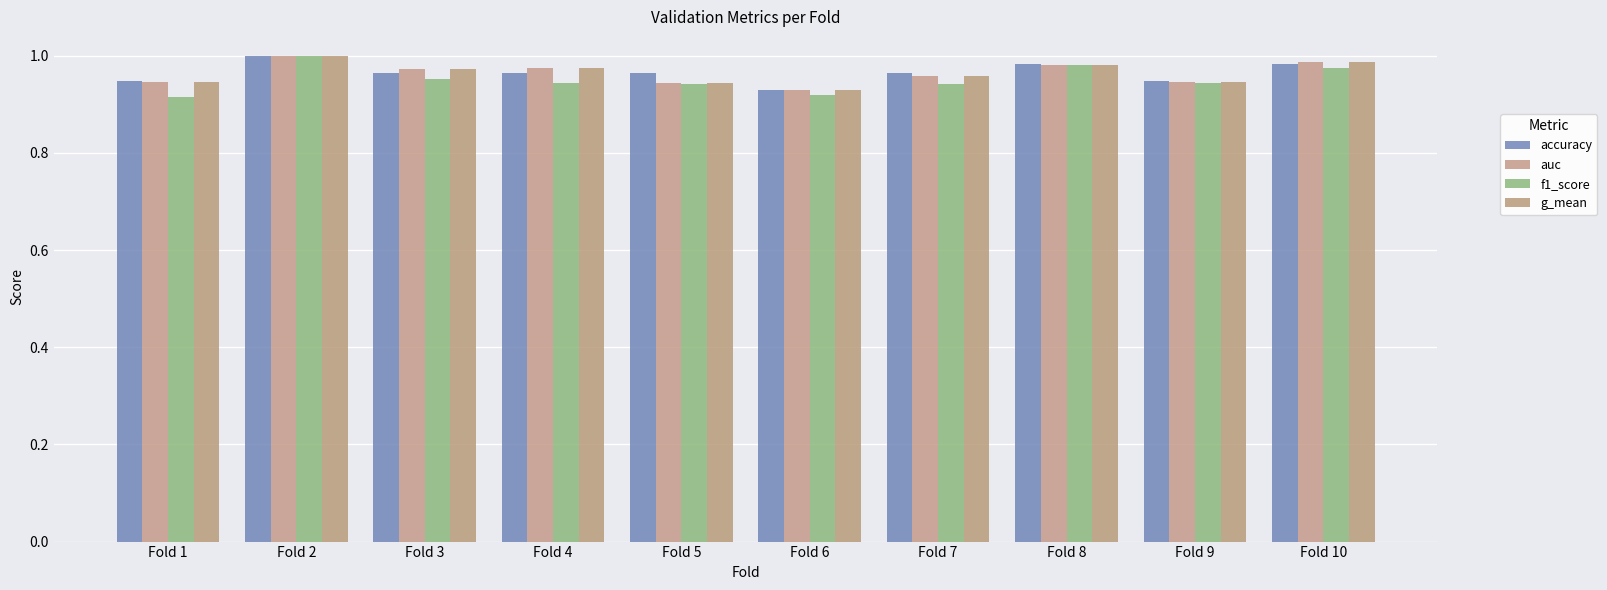

What is the maximum value for auc?

1.0